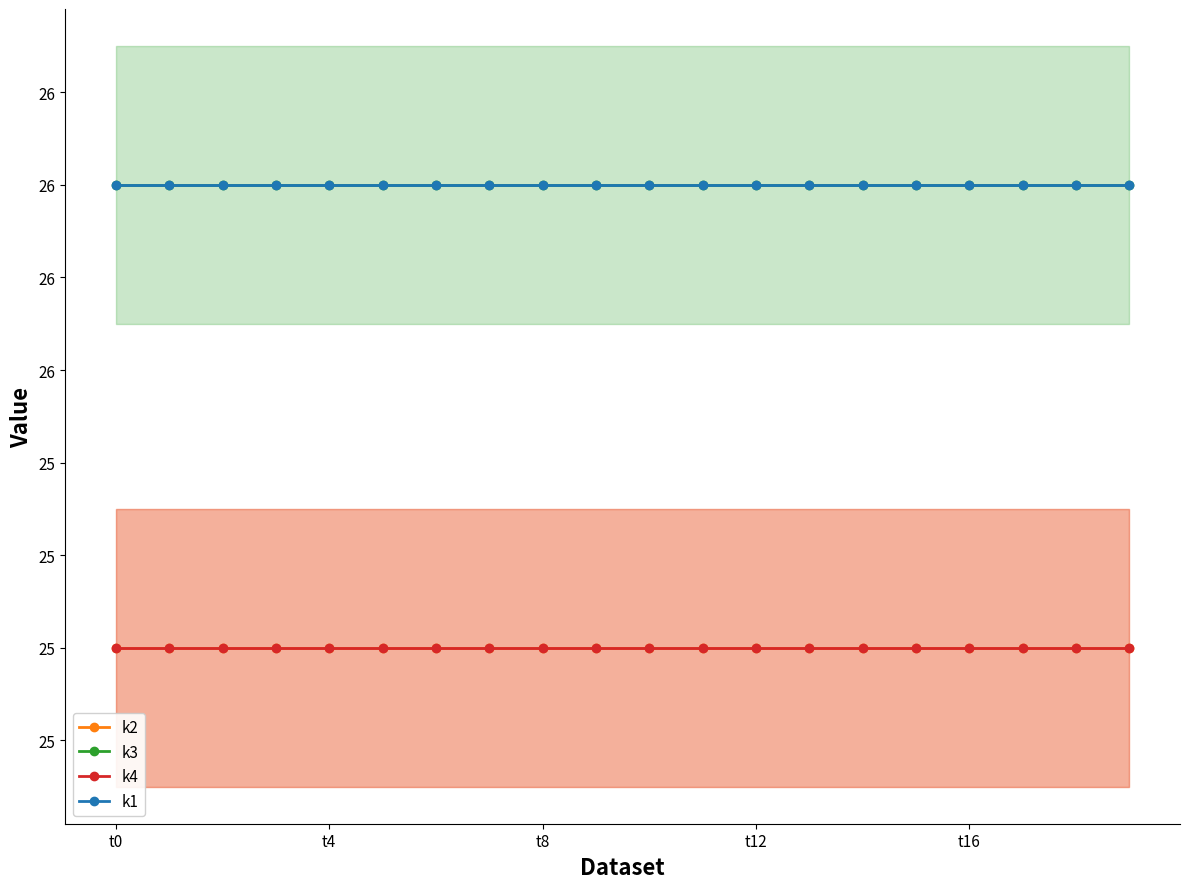

What is the difference between the highest and lowest values at 18?

1